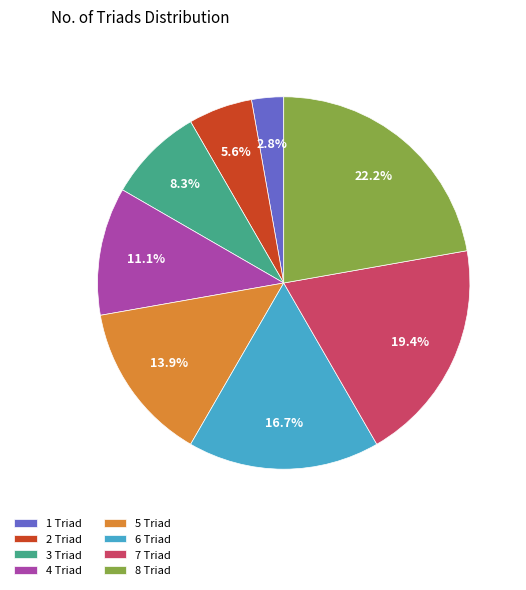

Which has a higher value, 1 Triad or 6 Triad?

6 Triad